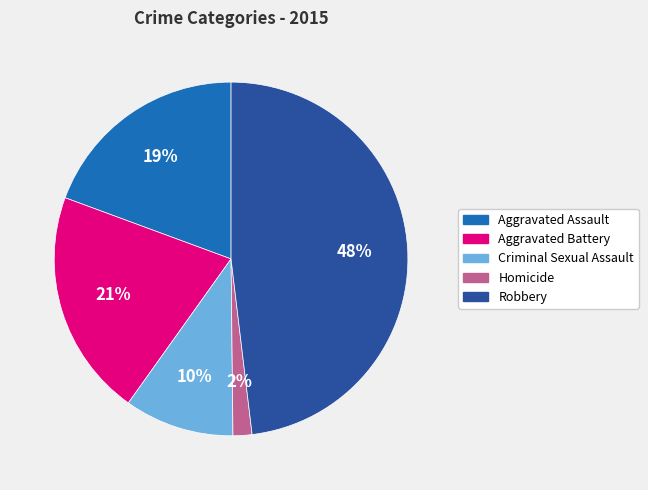

What is the smallest slice in the pie chart?

Homicide